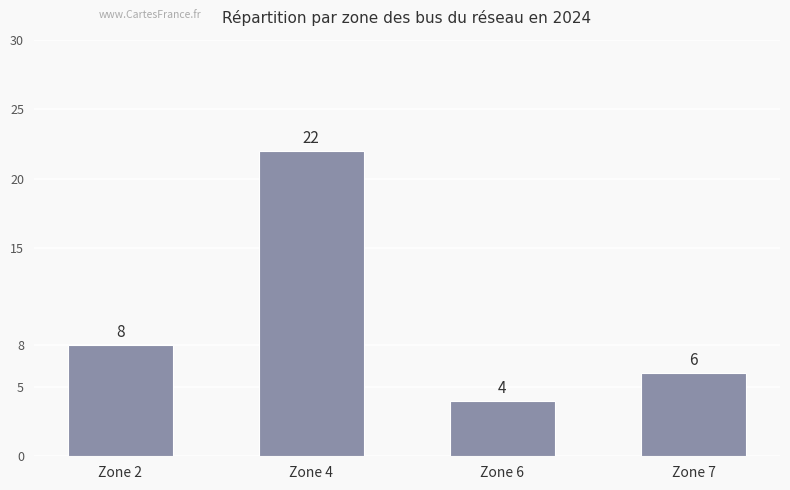

How many data points are less than 8?

2